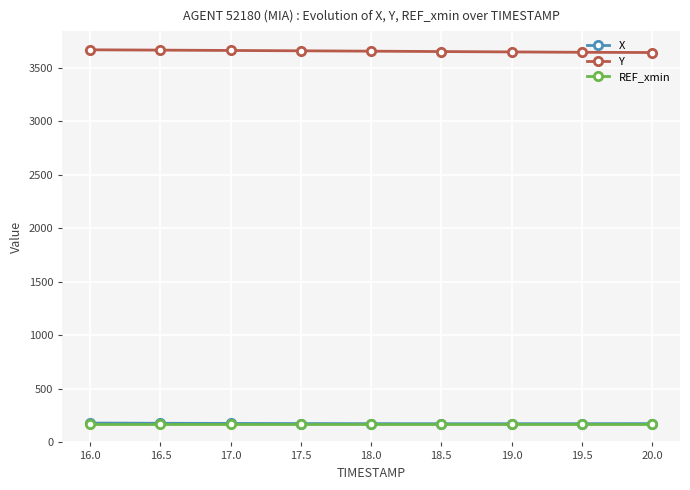

What is the average value of the REF_xmin series?

172.0